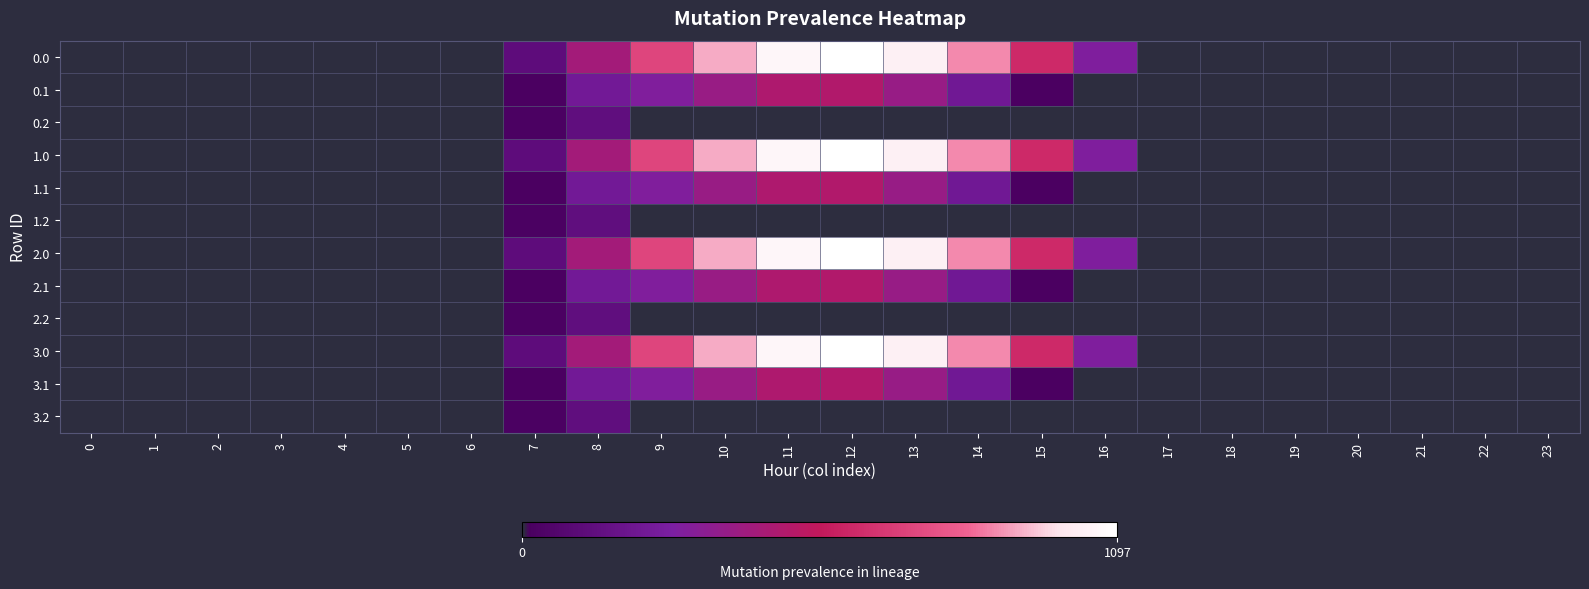

What is the spread (max minus min) of values at 7?

102.9